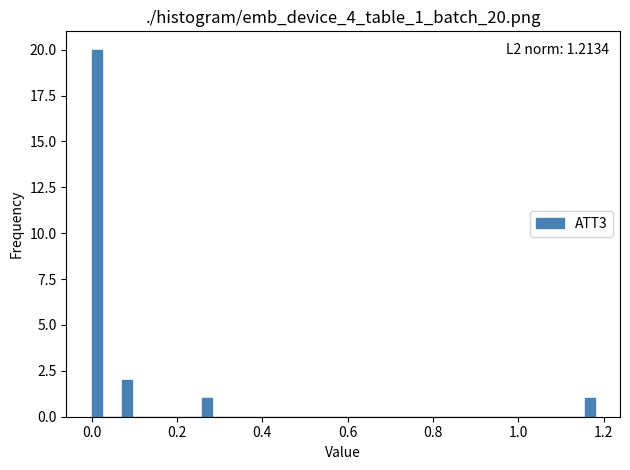

Read against the x-axis, roughly where is the centre of the tallest bar?

0.02